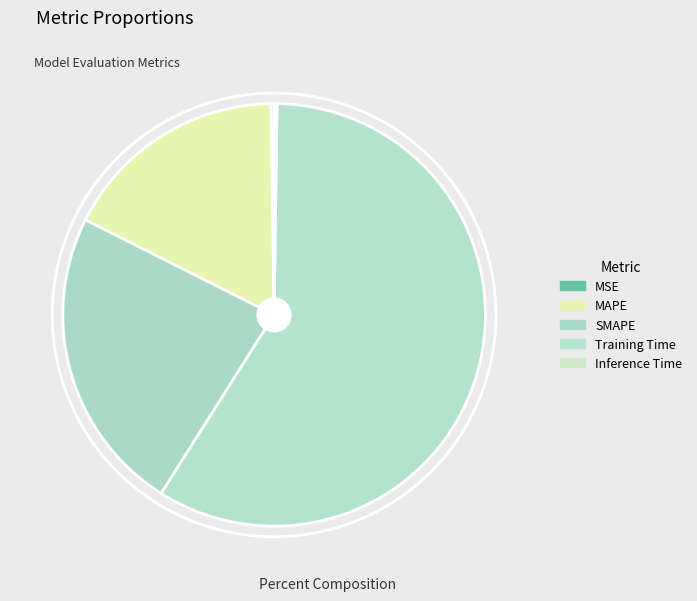

To the nearest percent, what is the difference between the MAPE and Training Time slice percentages?

41%